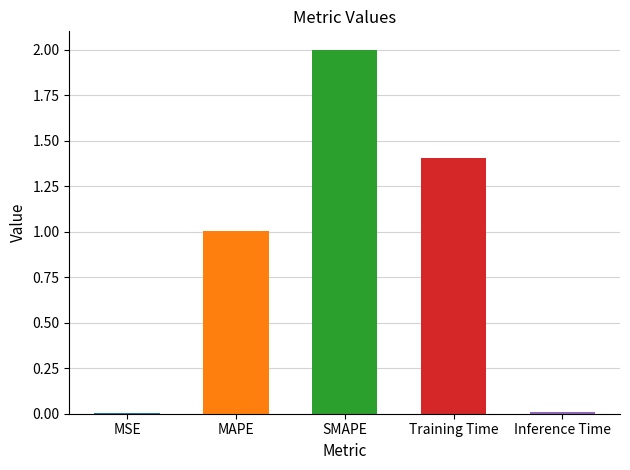

Between MAPE and Inference Time, which is larger?

MAPE